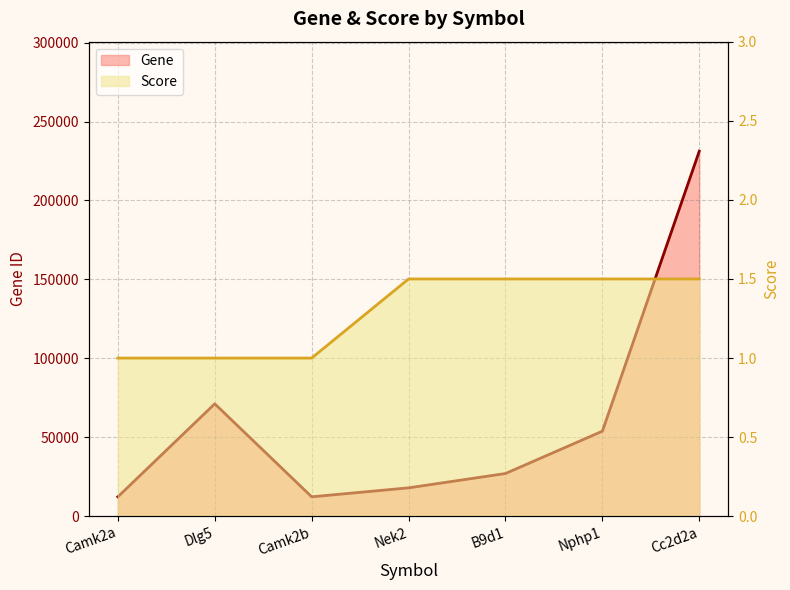

Reading left to right, extract all data points from this chart.

Gene: Camk2a=12322.0	Dlg5=71228.0	Camk2b=12323.0	Nek2=18005.0	B9d1=27078.0	Nphp1=53885.0	Cc2d2a=231214.0
Score: Camk2a=1.0	Dlg5=1.0	Camk2b=1.0	Nek2=1.5	B9d1=1.5	Nphp1=1.5	Cc2d2a=1.5